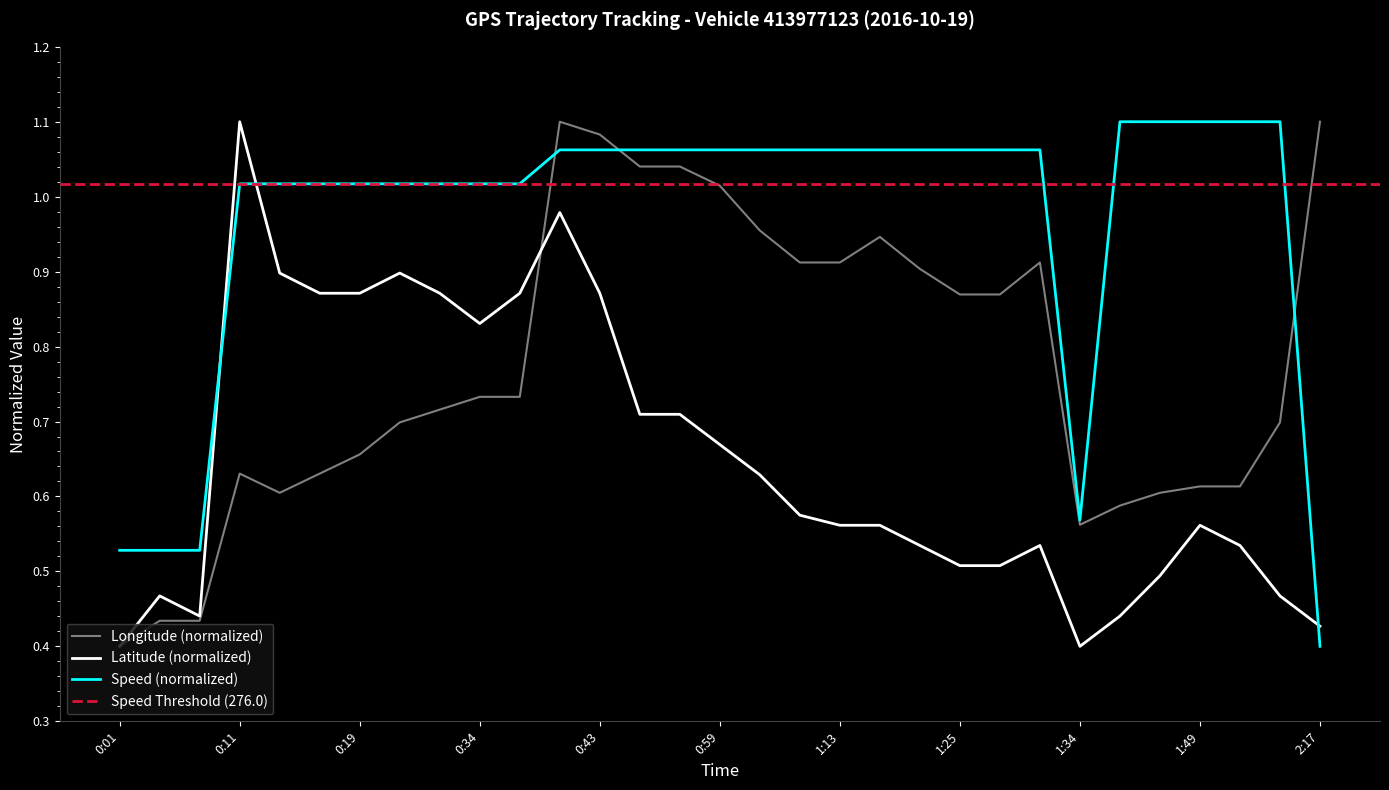

What is the sum of the Latitude values at 1:31 and 1:11?

1.1